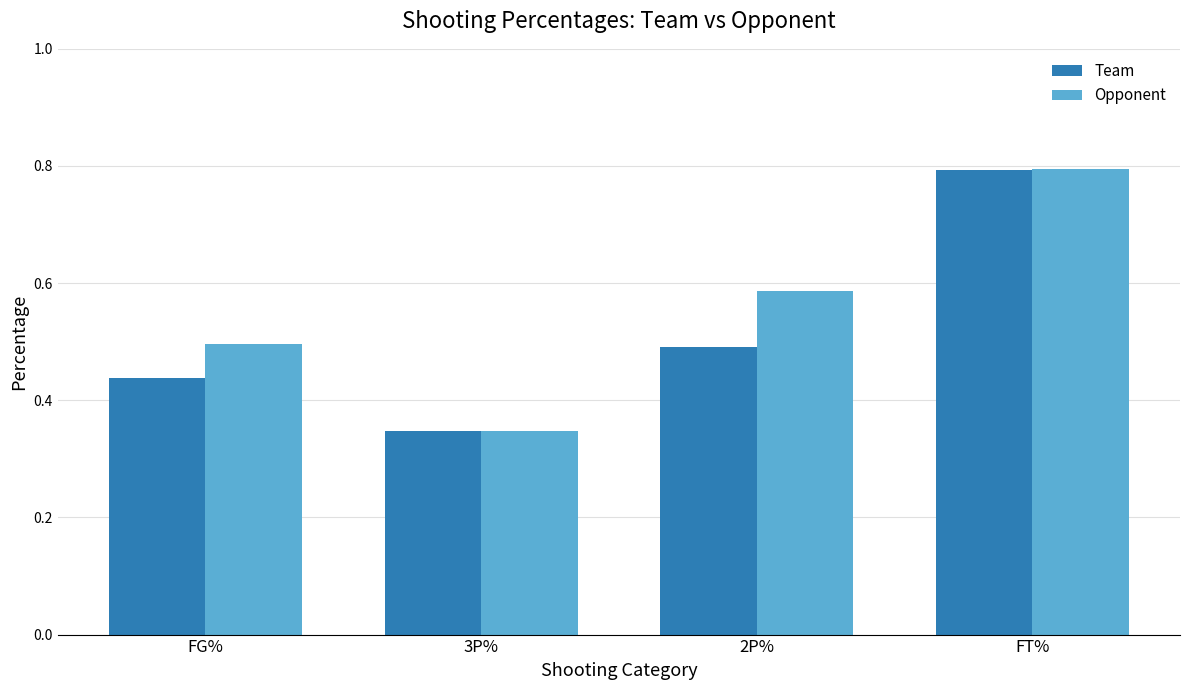

How many groups of bars are there?

4